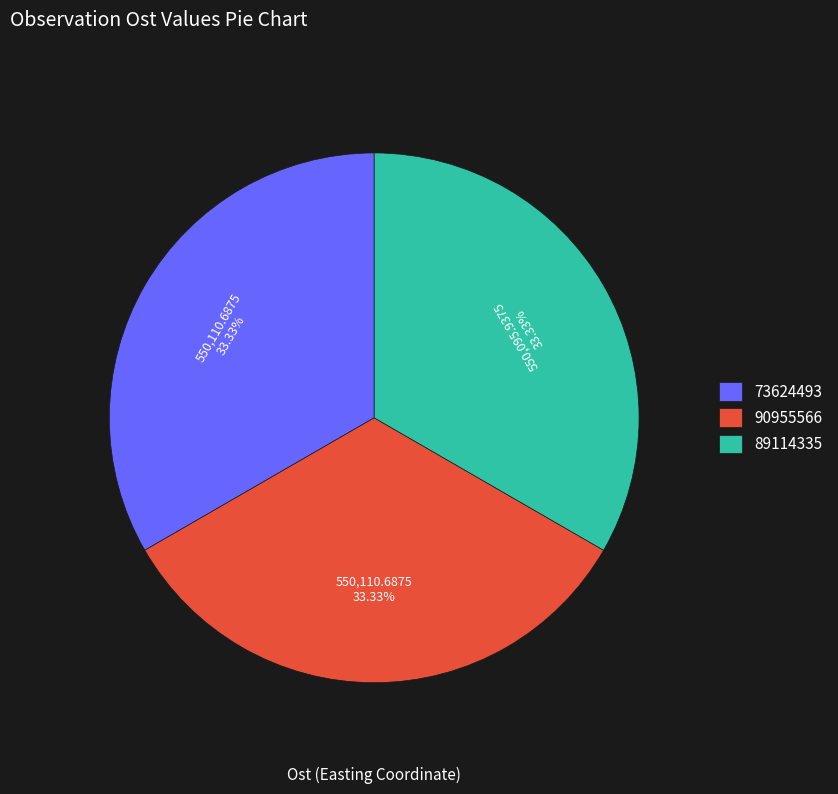

What is the ratio of the value at 90955566 to the value at 89114335?

1.0